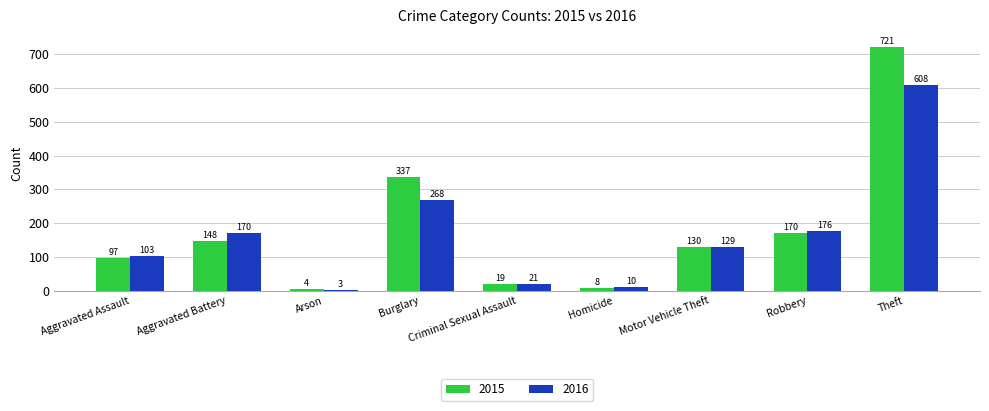

What is the minimum value for 2015?

4